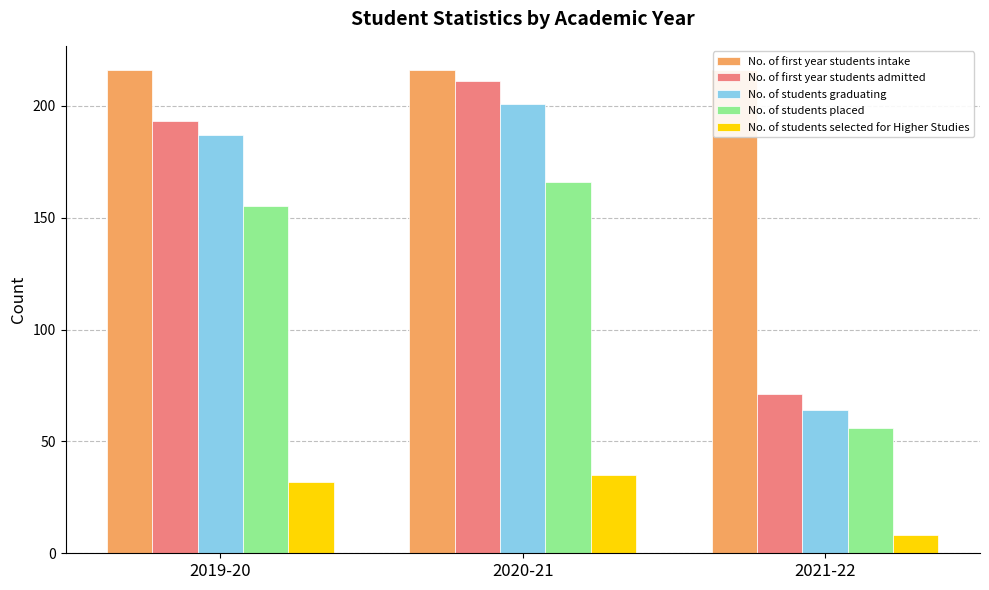

Does the chart contain any negative values?

No